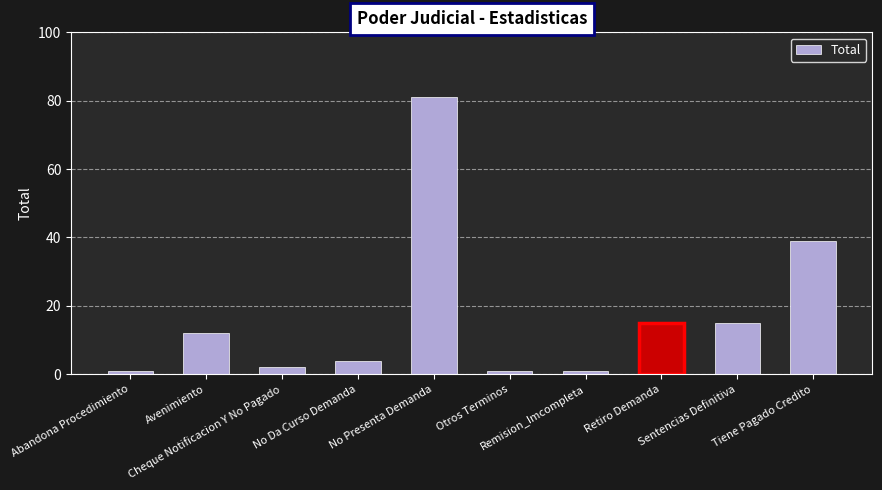

What is the greatest value displayed?

81